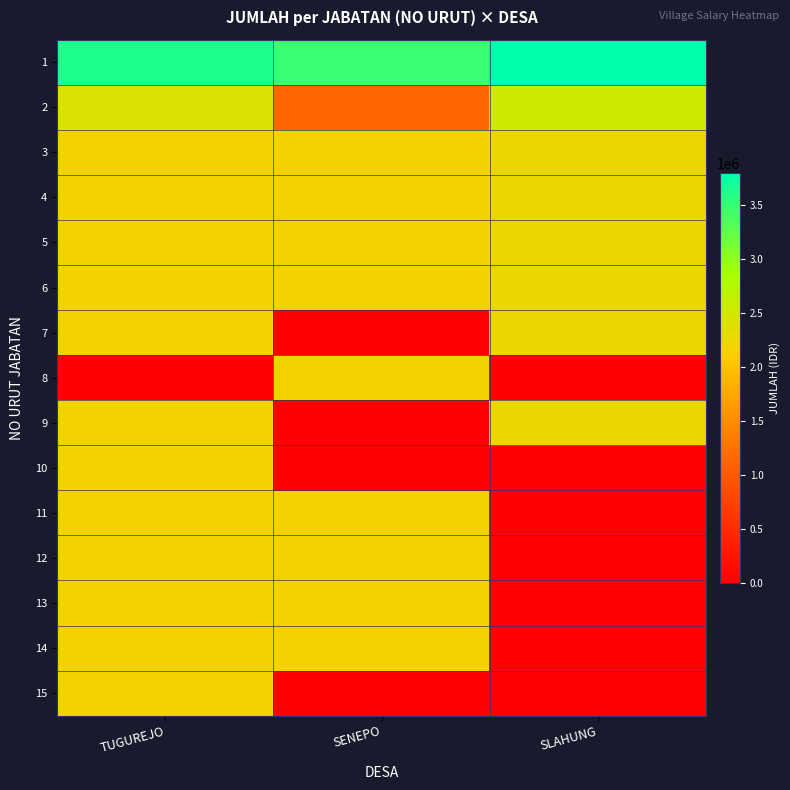

How many series are shown in this chart?

15